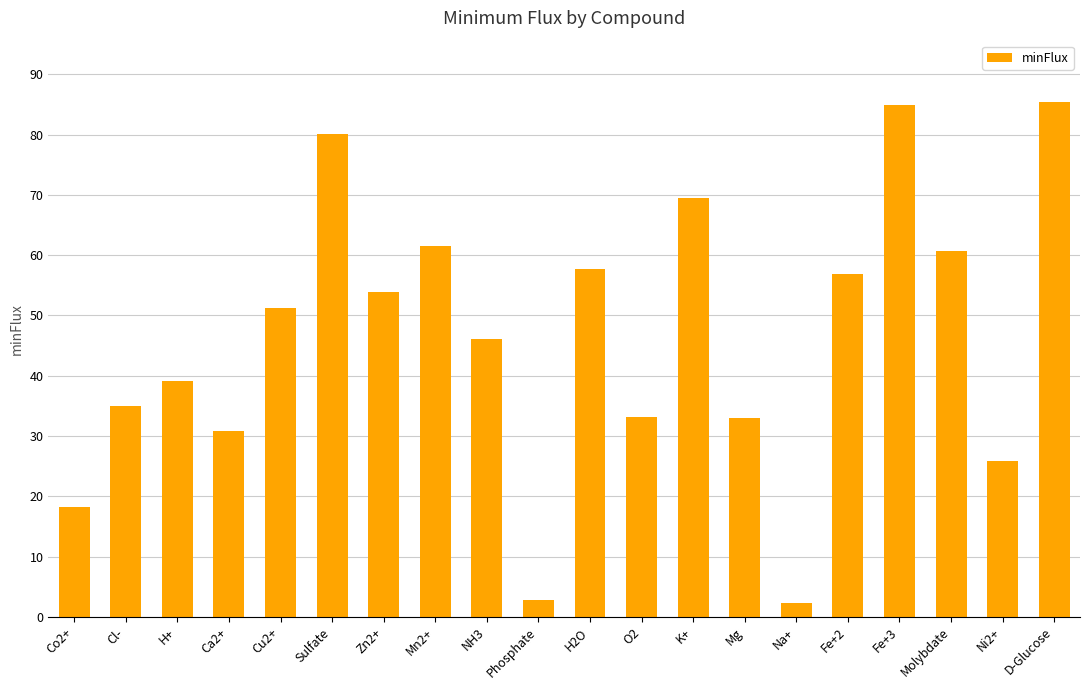

What is the sum of all values?

927.9